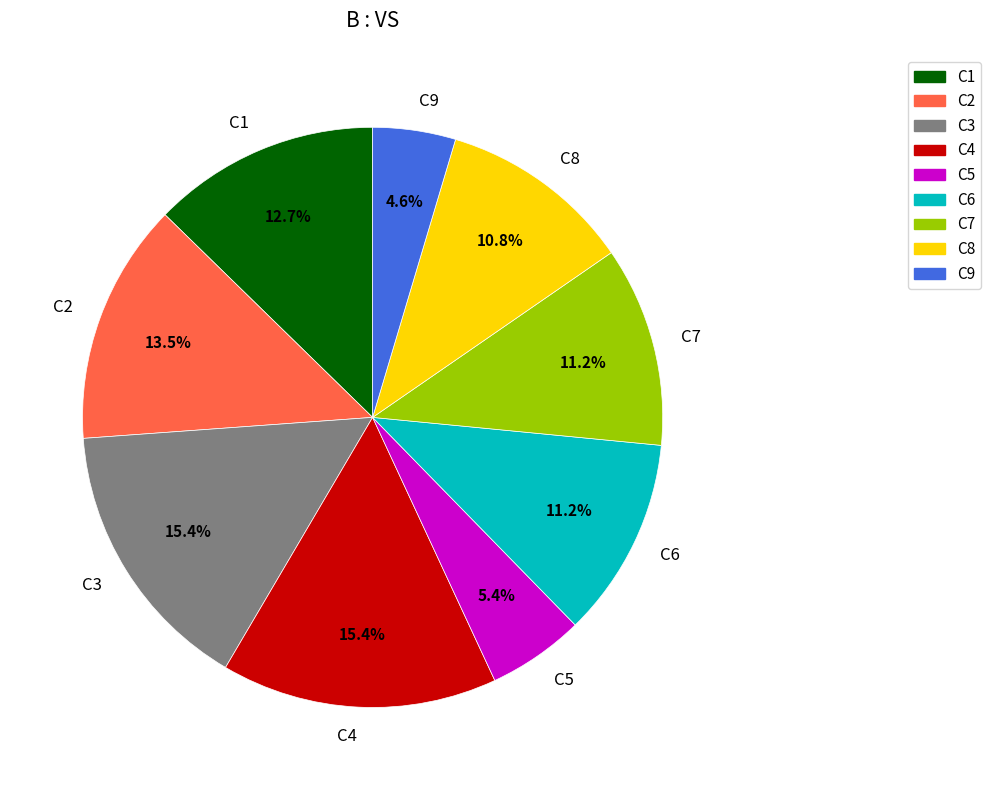

To the nearest percent, what is the difference between the largest and smallest slice percentages?

11%